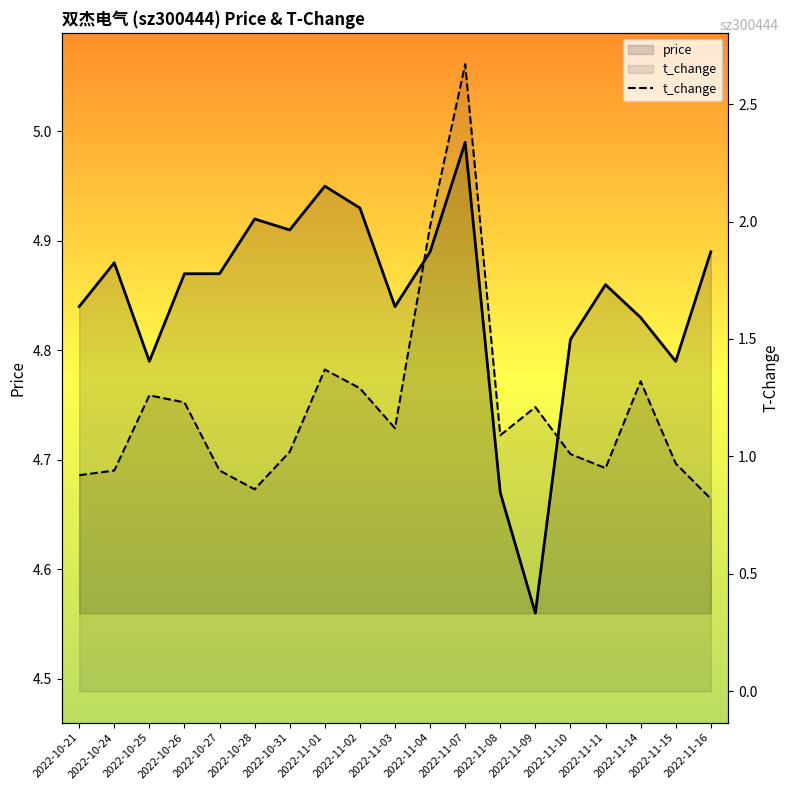

Where does the data first go above 1?

2022-10-25